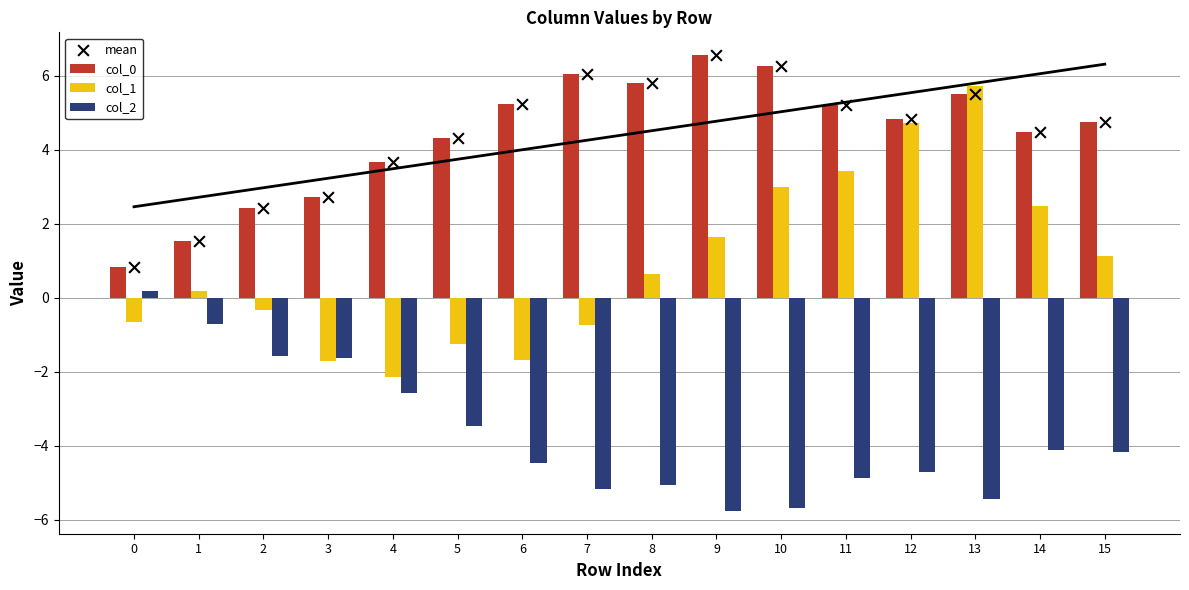

Which series reaches the maximum Y coordinate?

col_0